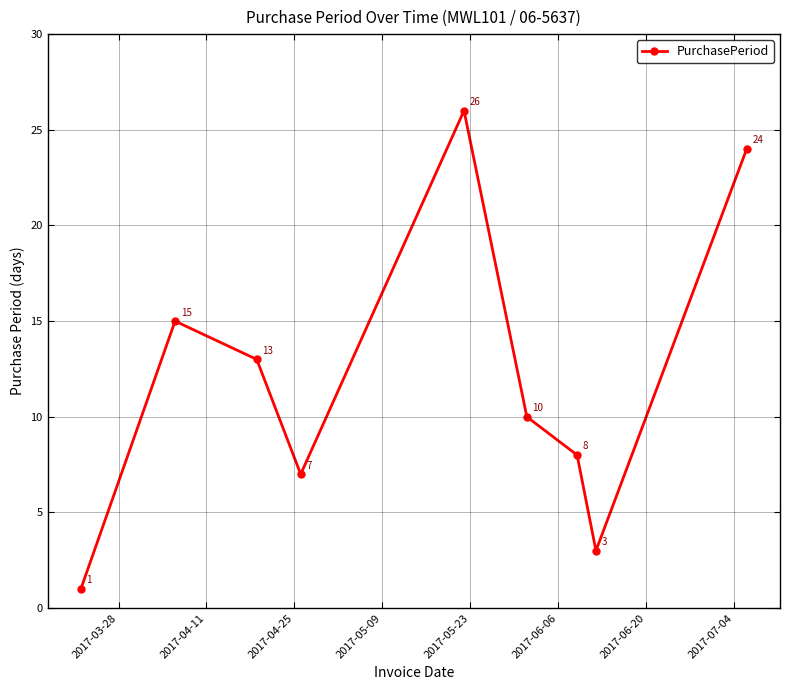

True or false: the data has more than 1 interior local peaks.

True